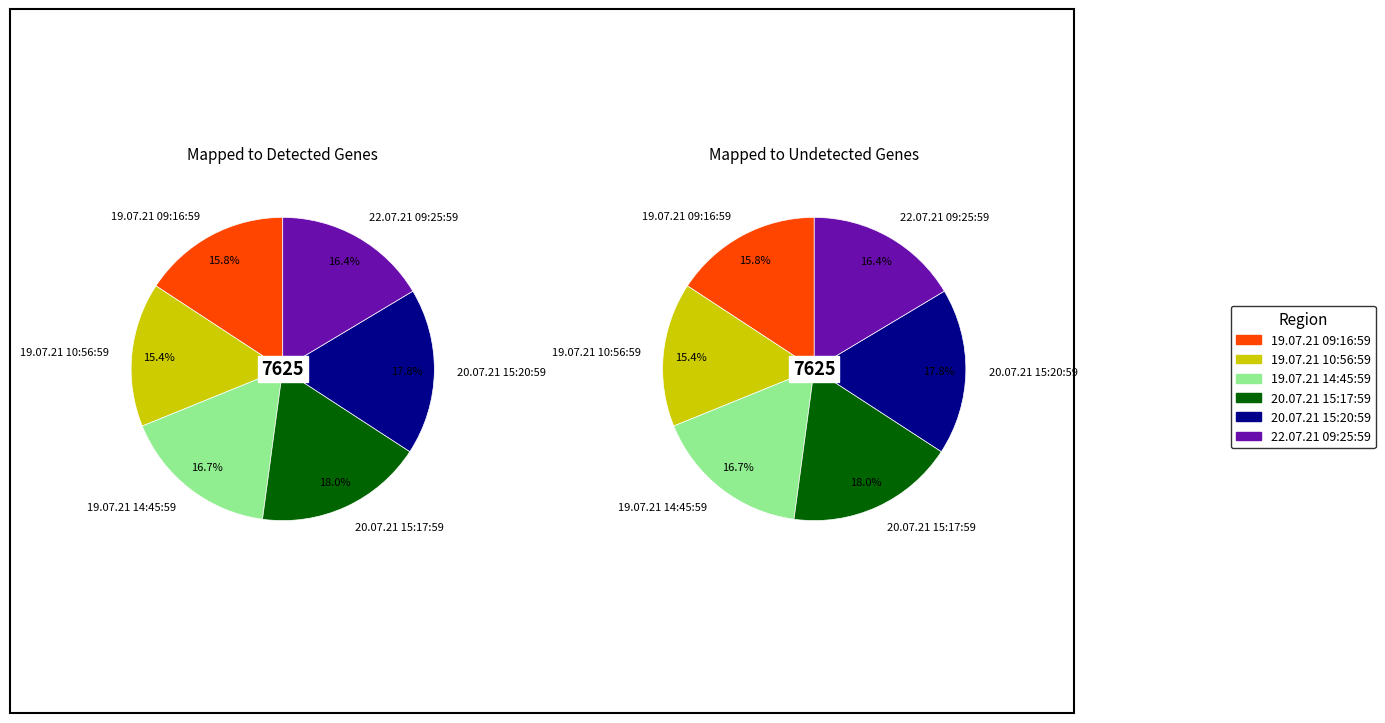

True or false: 19.07.21 09:16:59 accounts for 16% of the total.

True